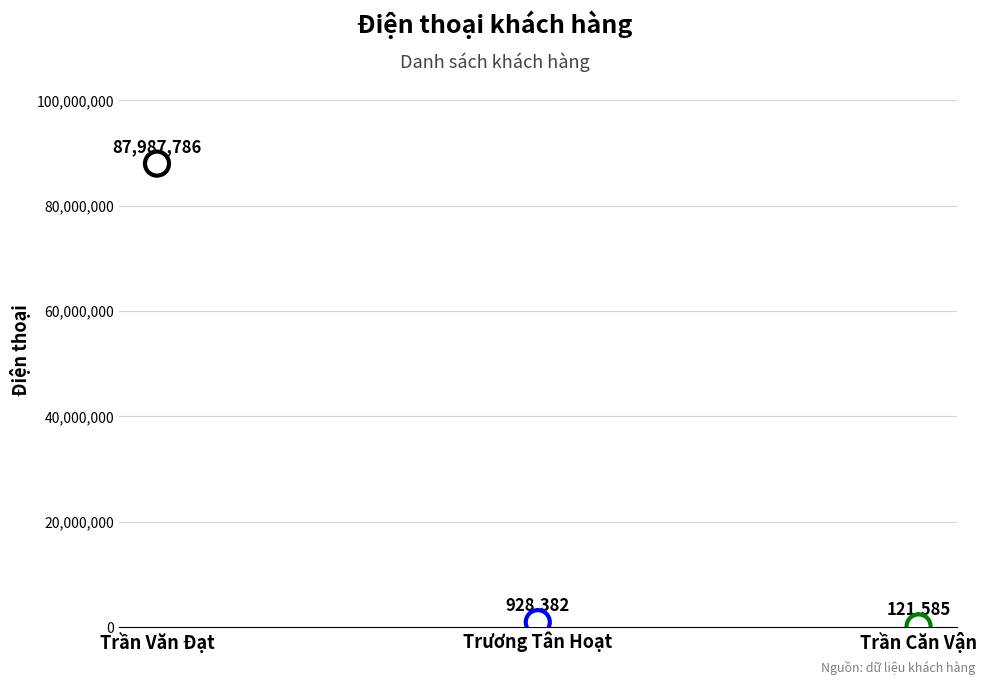

What is the average Y value?

29679251